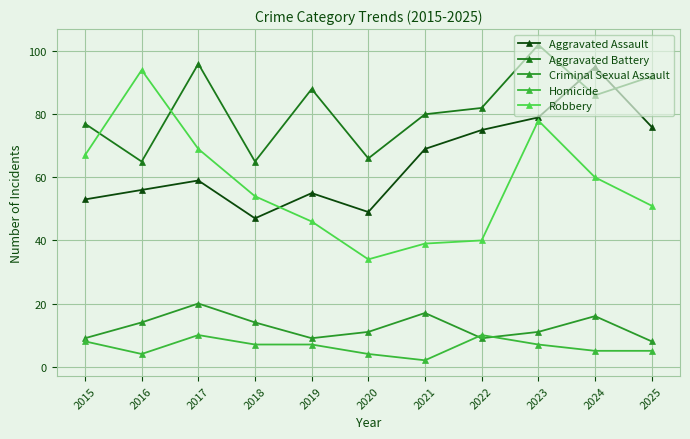

True or false: Criminal Sexual Assault has more than 0 points higher than both neighbors.

True